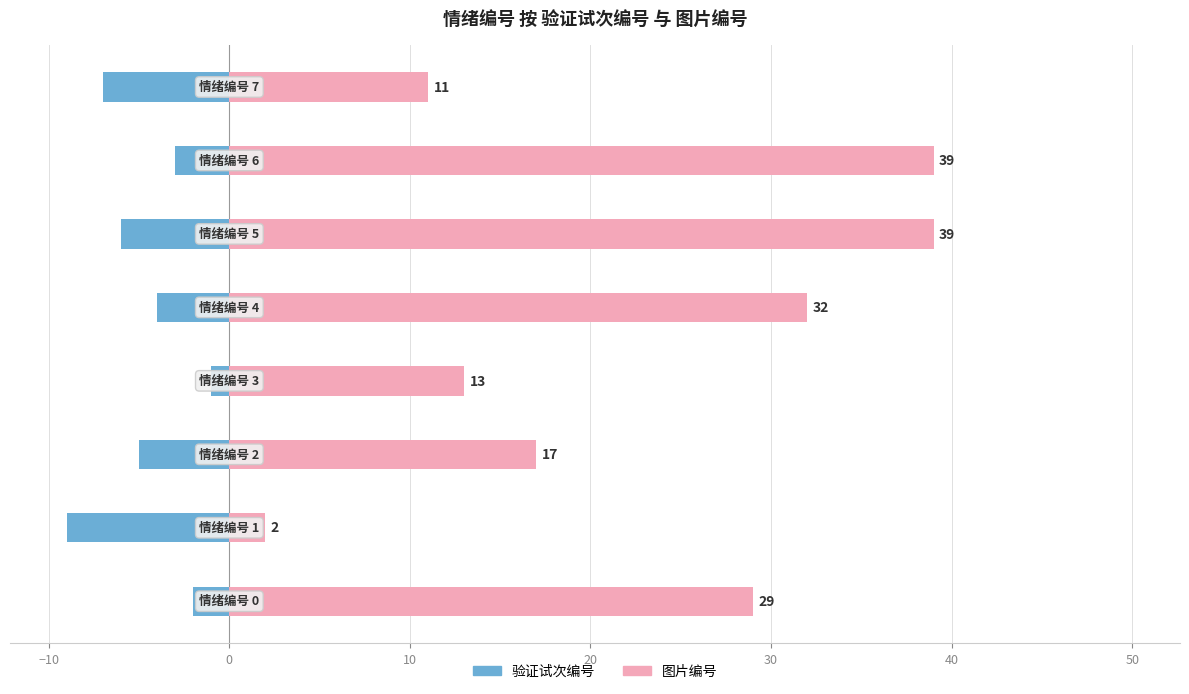

Rank the series by their average value, from lowest to highest.

验证试次编号, 图片编号